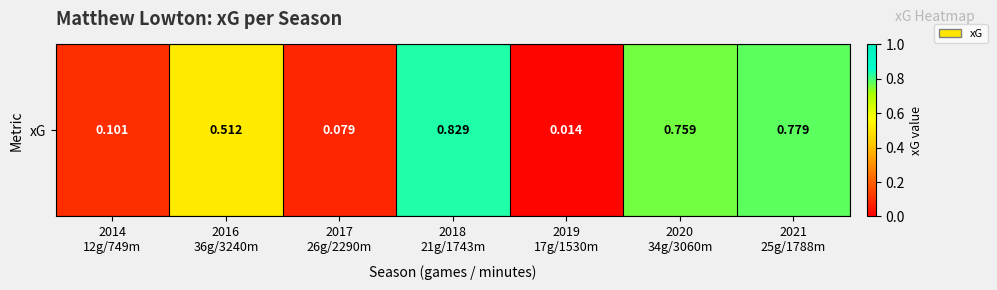

What value does the data have at 2016
36g/3240m?

0.5